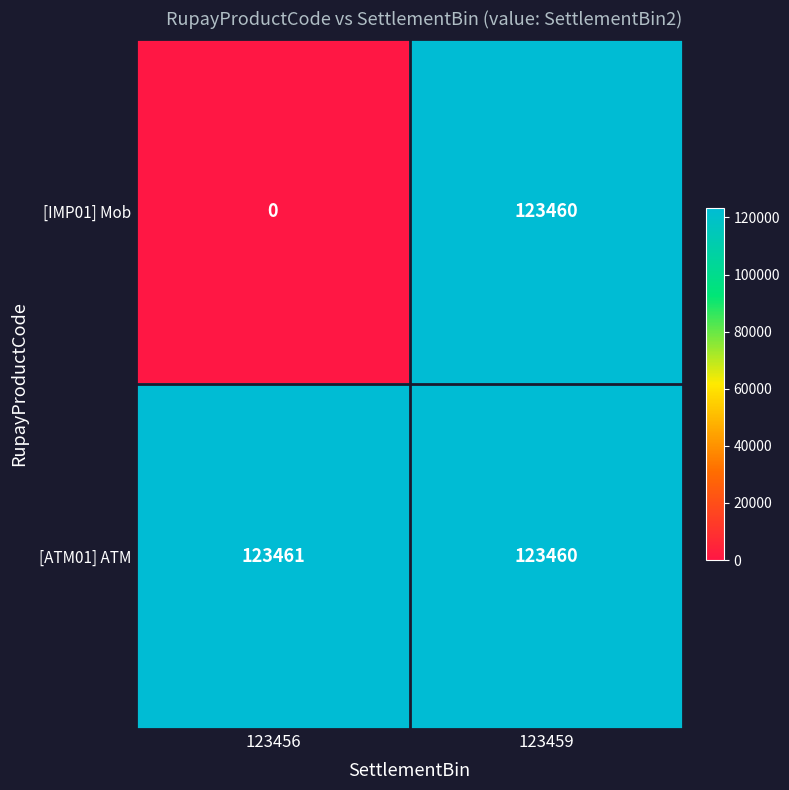

True or false: [IMP01] Mob has a value of 64034 at 123456.

False